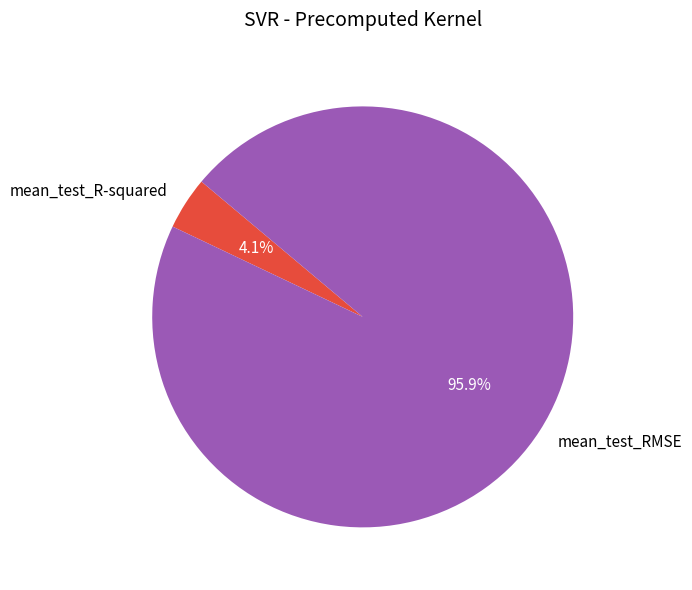

Which category has the biggest portion of the pie?

mean_test_RMSE